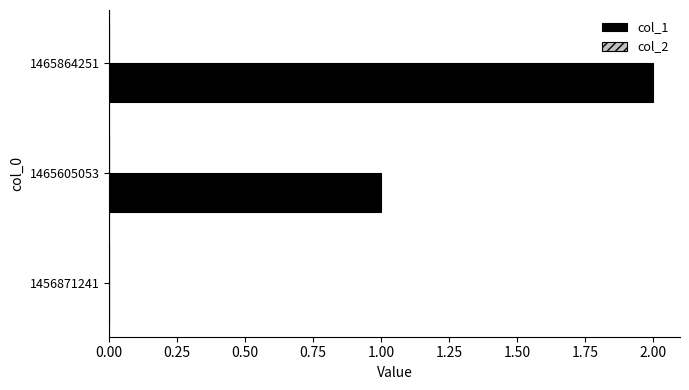

True or false: the data shows 0 at 1465605053.

False